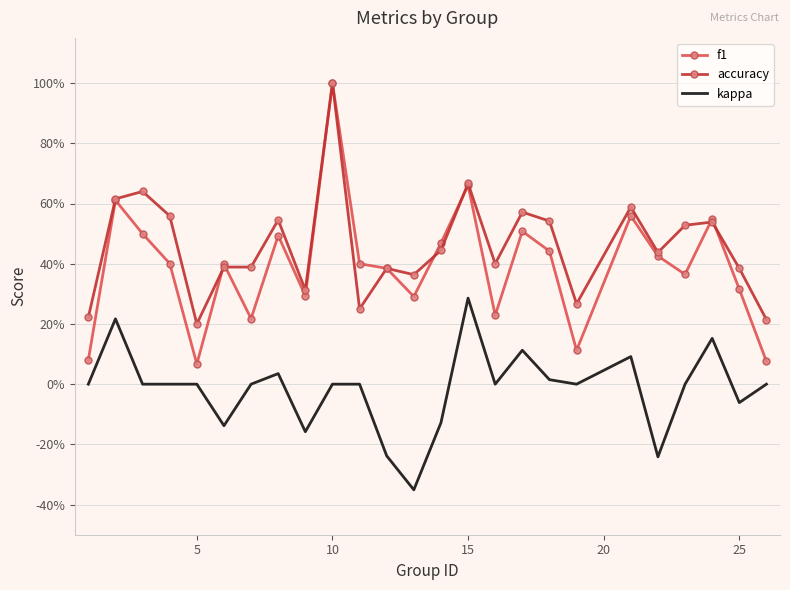

How many interior local valleys does the kappa series have?

7